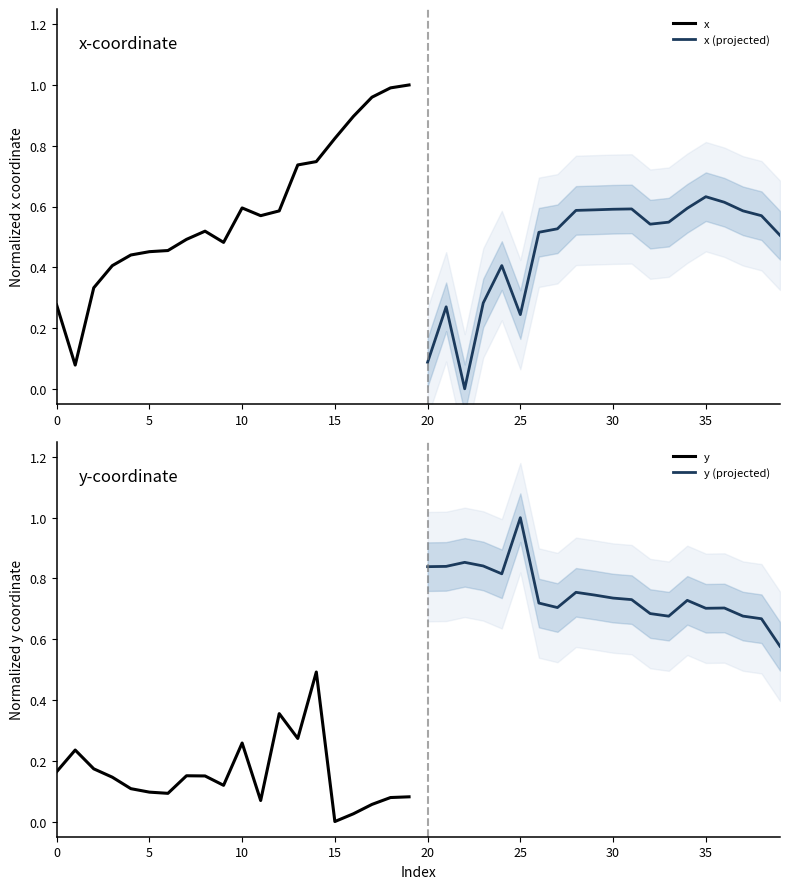

What is the highest value of the y series?

0.5